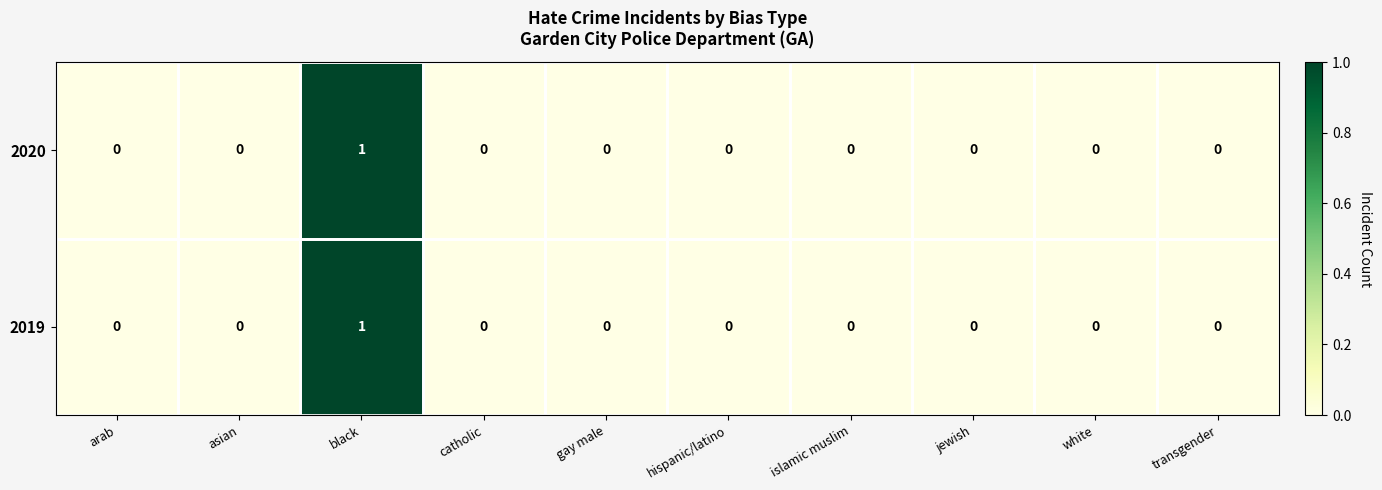

Count the number of data series in this chart.

2